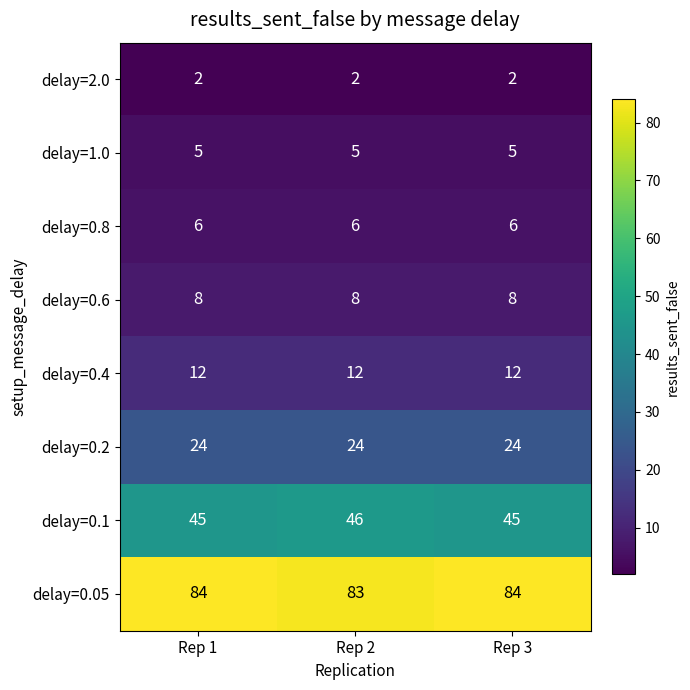

Which series has the largest total across all categories?

delay=0.05